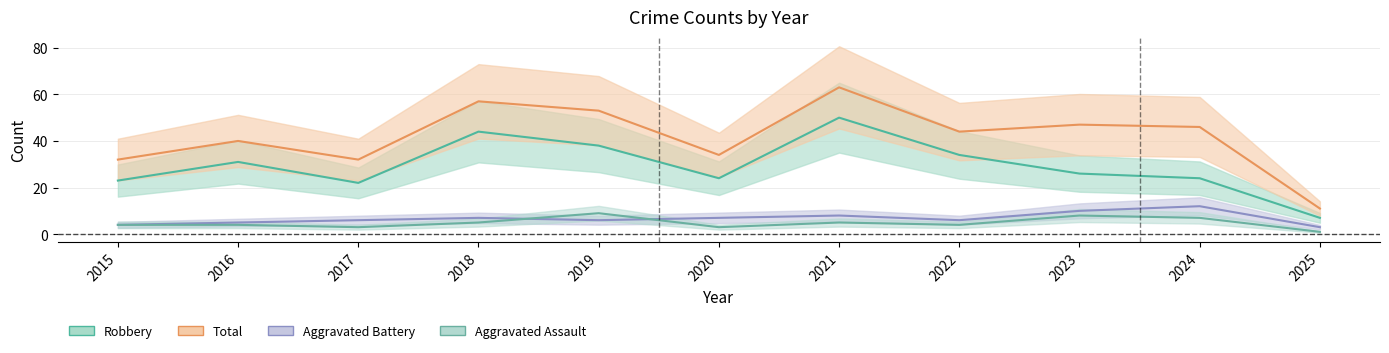

Which series changed the most between 2019 and 2024?

Robbery